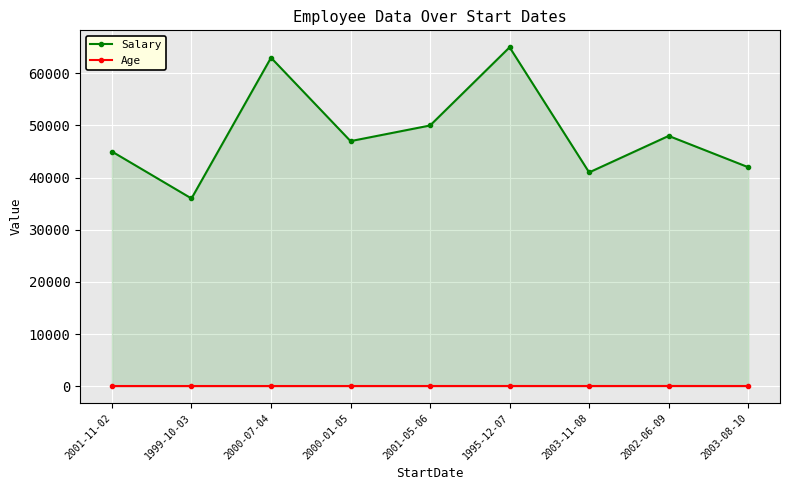

The value of Age at 2003-11-08 is 32. True or false?

True